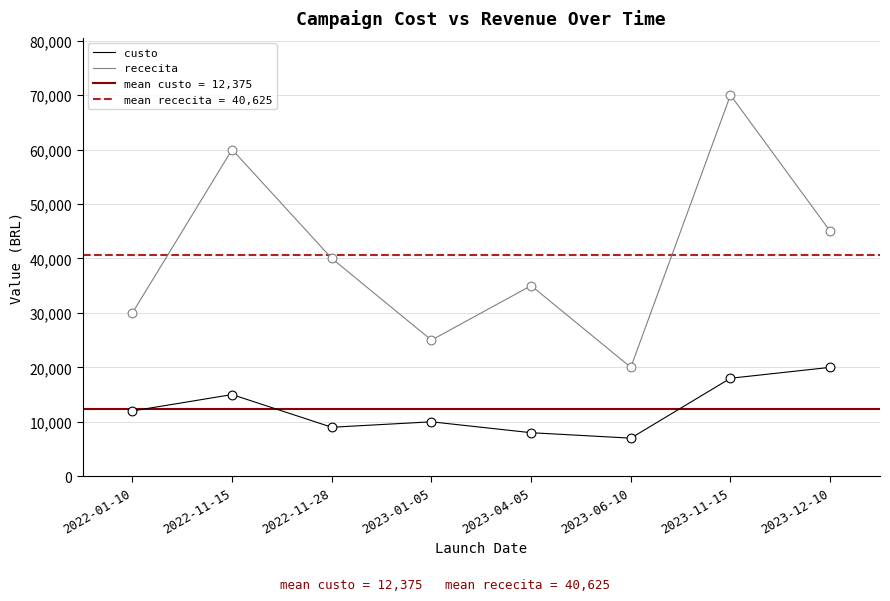

Which series contains the lowest Y value?

custo